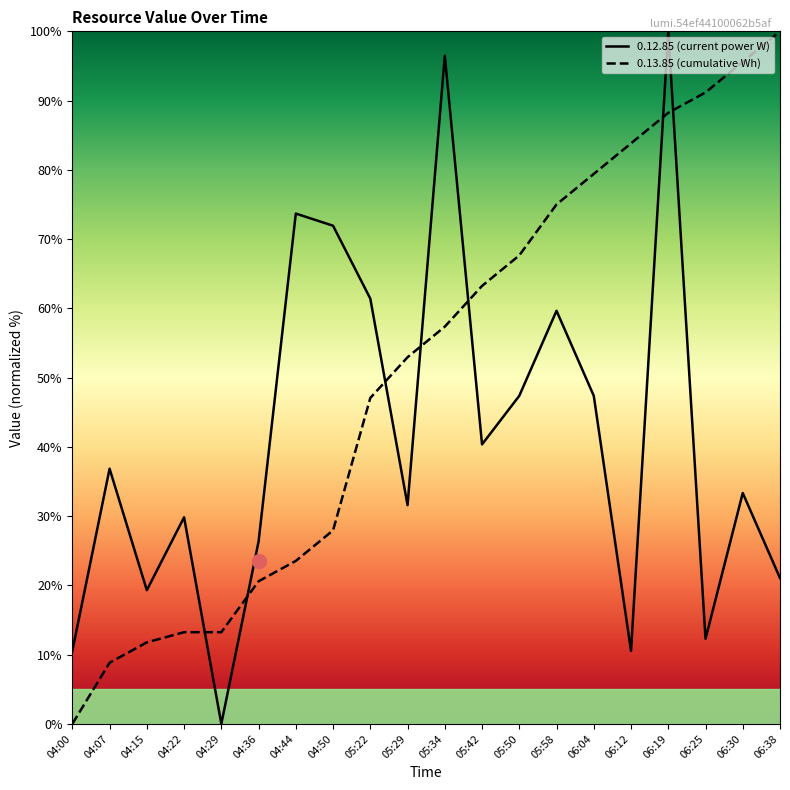

Which series changed the most between 05:29 and 05:58?

0.12.85 (current power W)